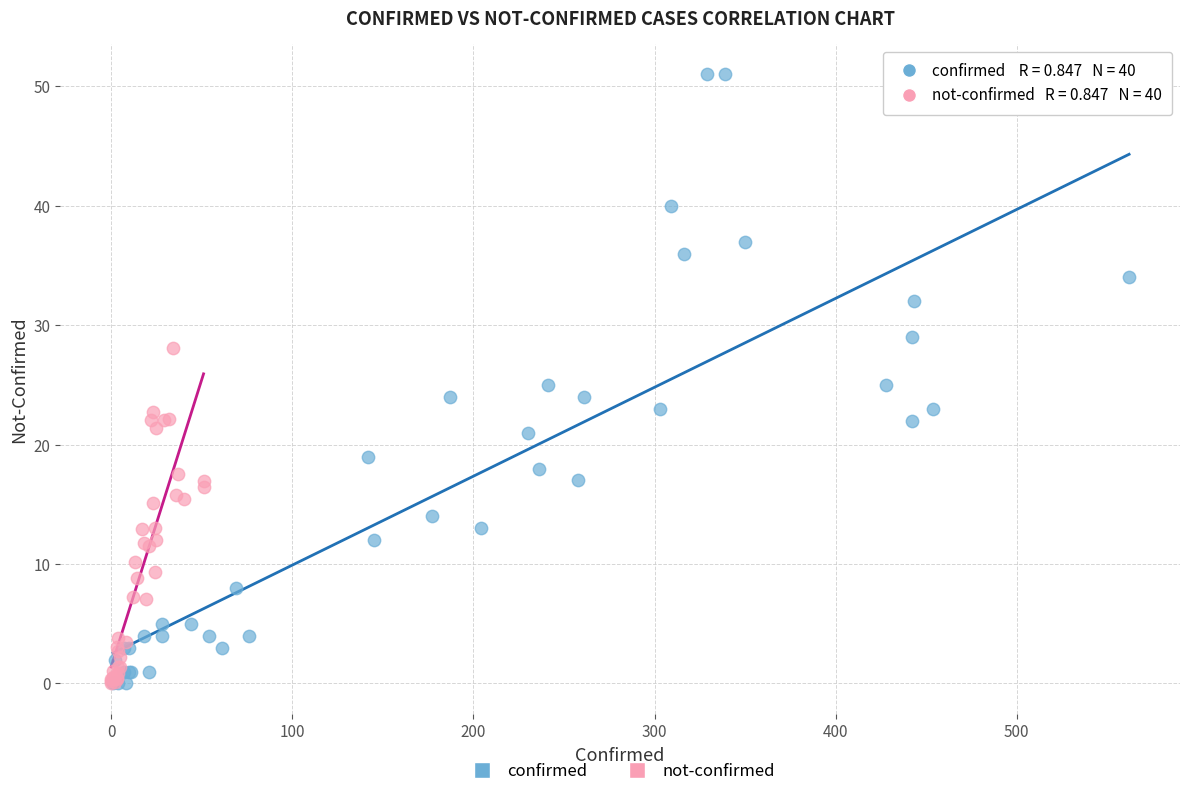

Which series has the largest Y range (max minus min)?

confirmed